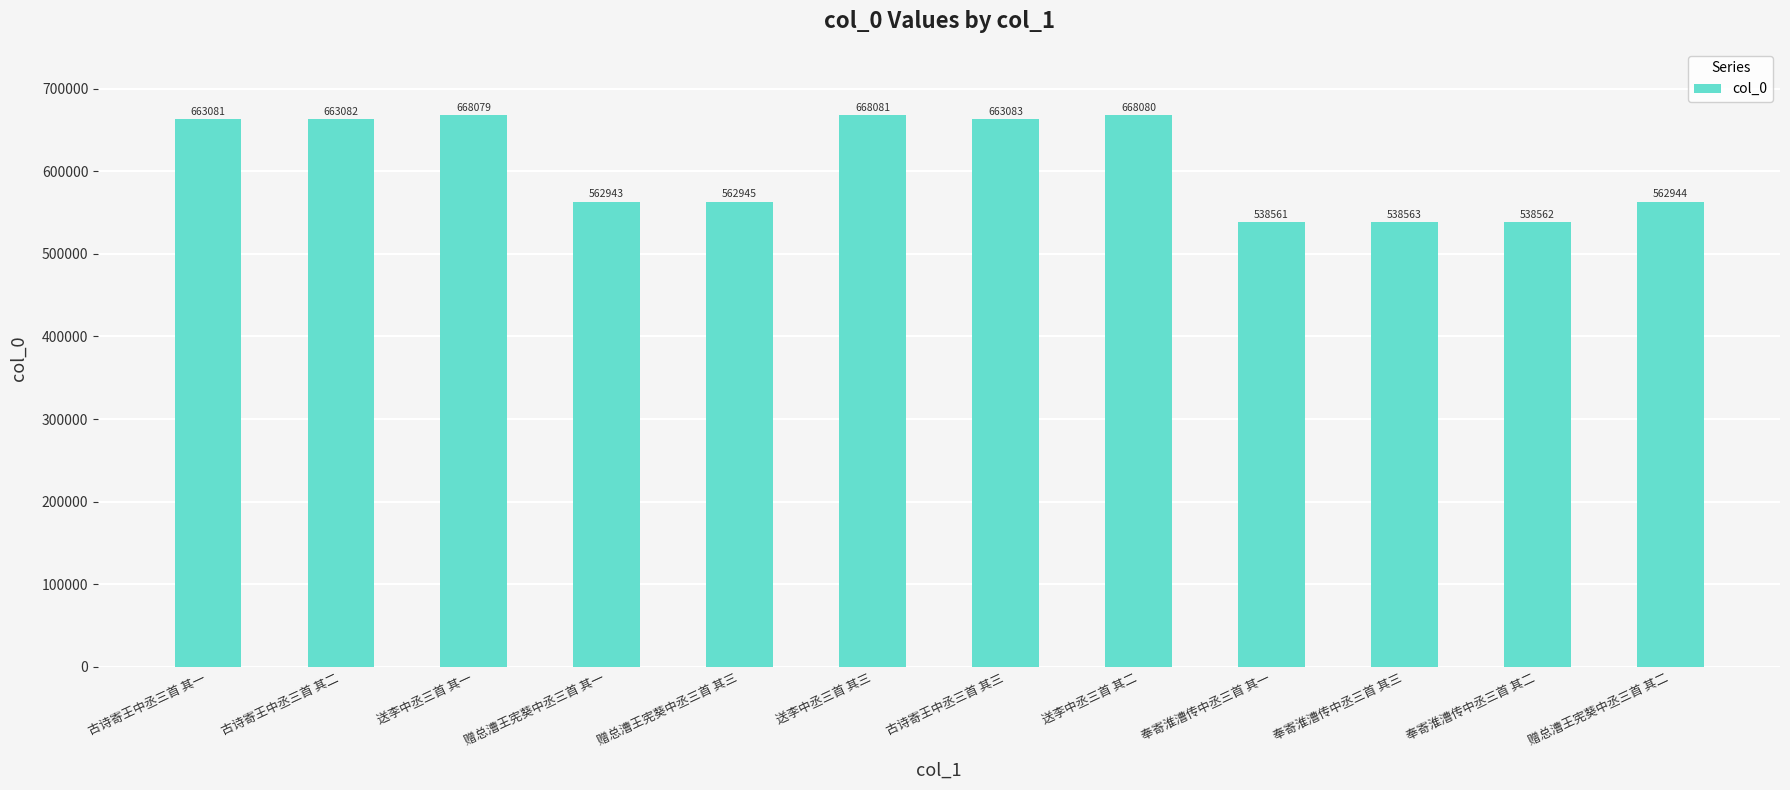

What is the ratio of the value at 奉寄淮漕传中丞三首 其二 to the value at 古诗寄王中丞三首 其二?

0.8